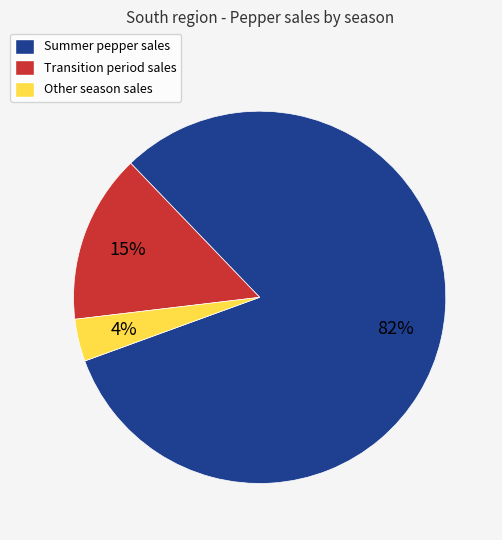

To the nearest percent, what percentage of the pie is Other season sales?

4%